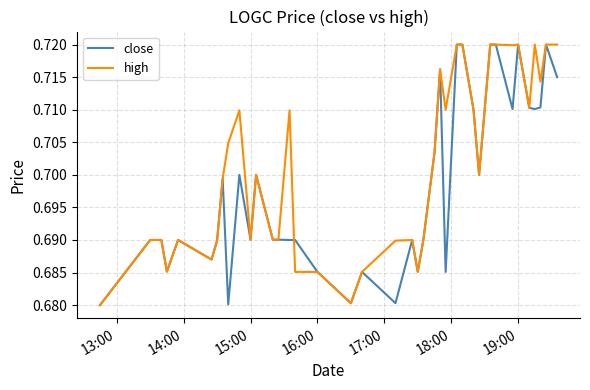

Which series has the largest total across all categories?

high